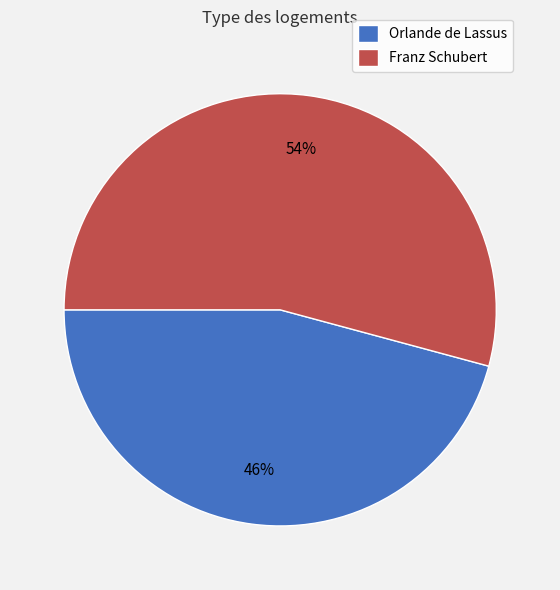

Do Franz Schubert and Orlande de Lassus together represent more than half of the pie?

Yes